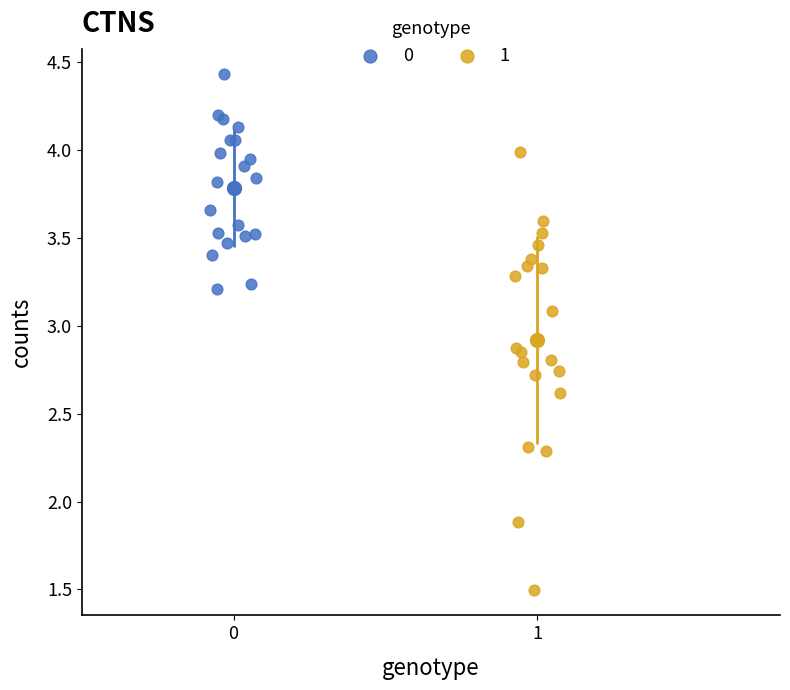

Which series contains the highest Y value?

0